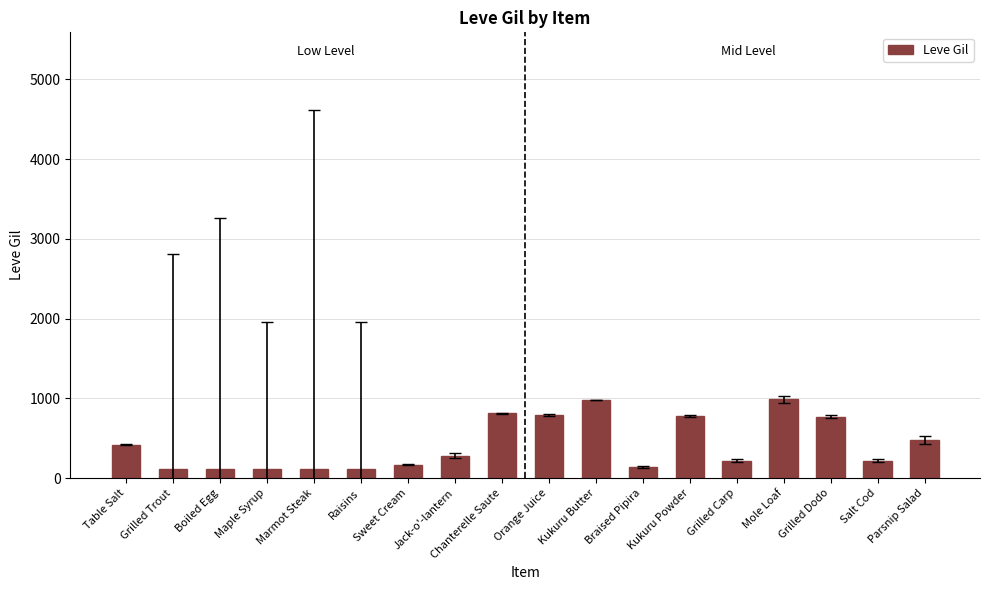

What is the difference between the maximum and minimum values?

878